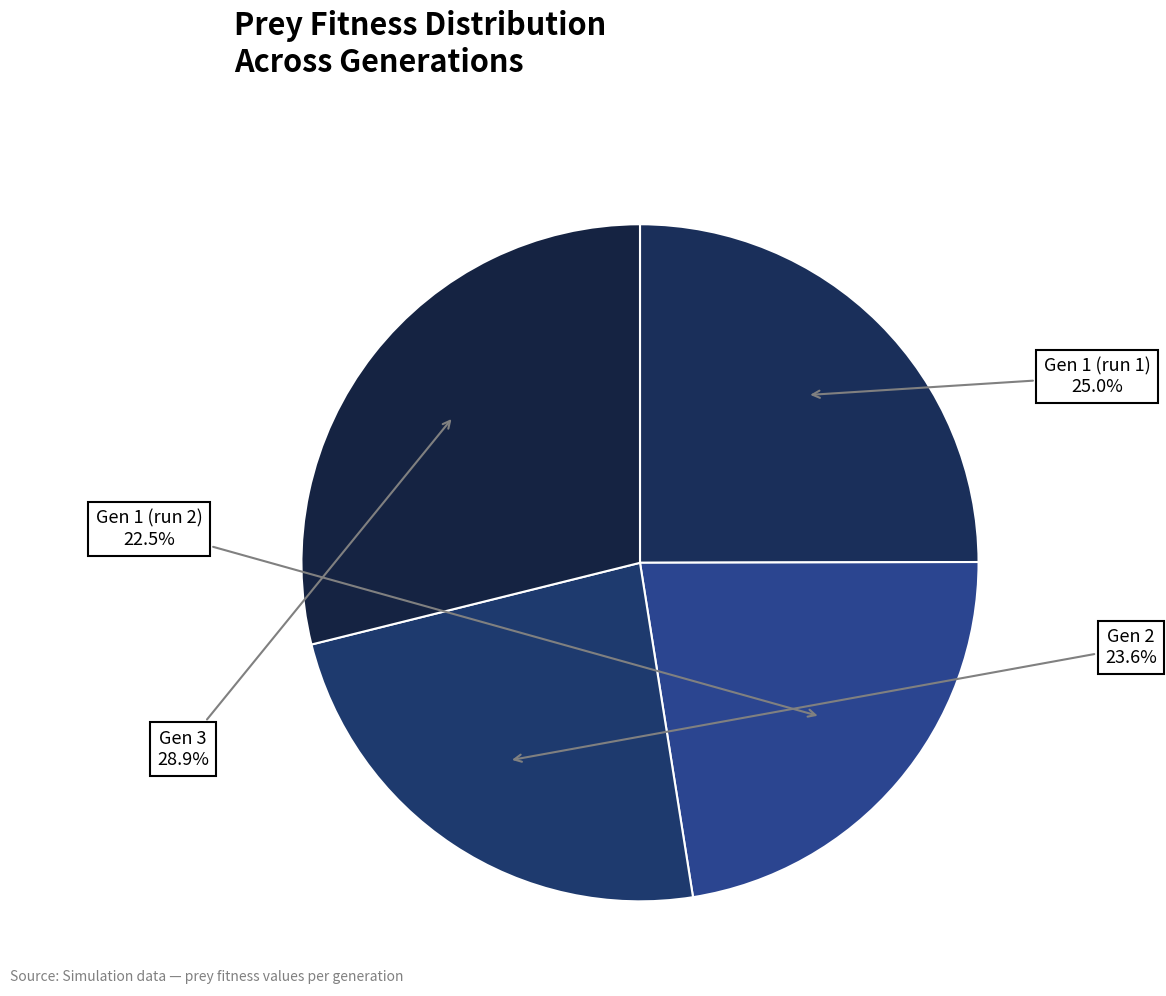

Count the number of slices in the pie.

4